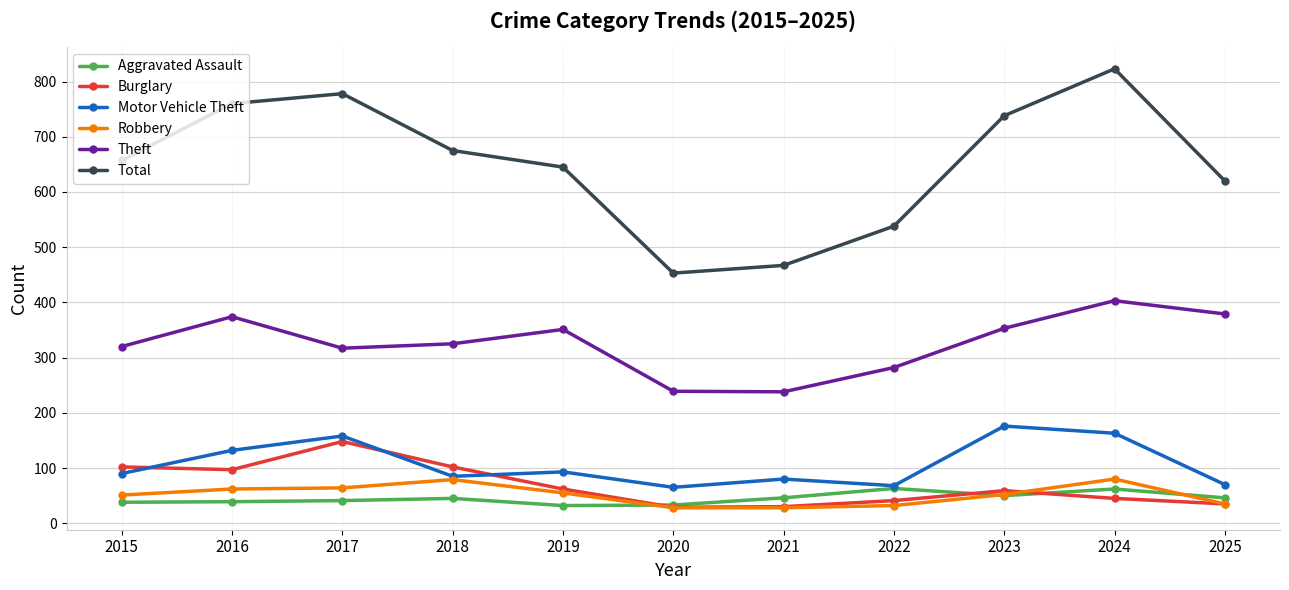

What is the value of the Theft point at the 3rd from the left?

317